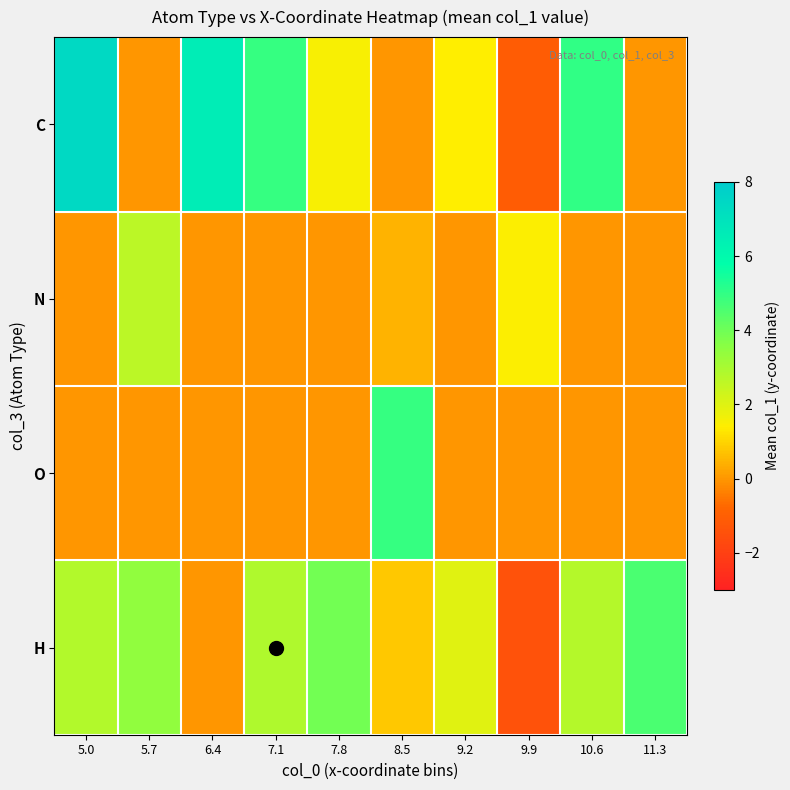

Reading left to right, list all the values displayed in this chart.

C: 5.0=7.4	5.7=0.0	6.4=6.5	7.1=4.9	7.8=1.5	8.5=0.0	9.2=1.4	9.9=-1.1	10.6=5.0	11.3=0.0
N: 5.0=0.0	5.7=2.7	6.4=0.0	7.1=0.0	7.8=0.0	8.5=0.5	9.2=0.0	9.9=1.5	10.6=0.0	11.3=0.0
O: 5.0=0.0	5.7=0.0	6.4=0.0	7.1=0.0	7.8=0.0	8.5=4.9	9.2=0.0	9.9=0.0	10.6=0.0	11.3=0.0
H: 5.0=2.8	5.7=3.4	6.4=0.0	7.1=2.9	7.8=4.0	8.5=0.8	9.2=2.0	9.9=-1.4	10.6=2.8	11.3=4.6